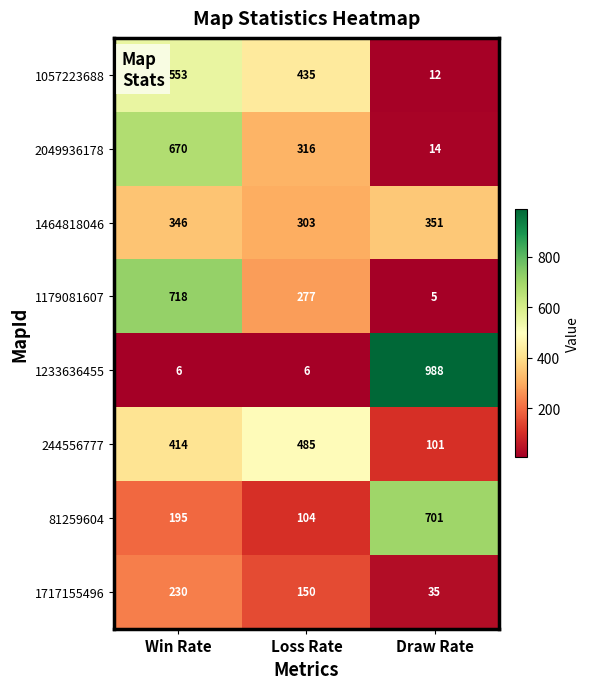

At which category is the sum across all series the highest?

Win Rate